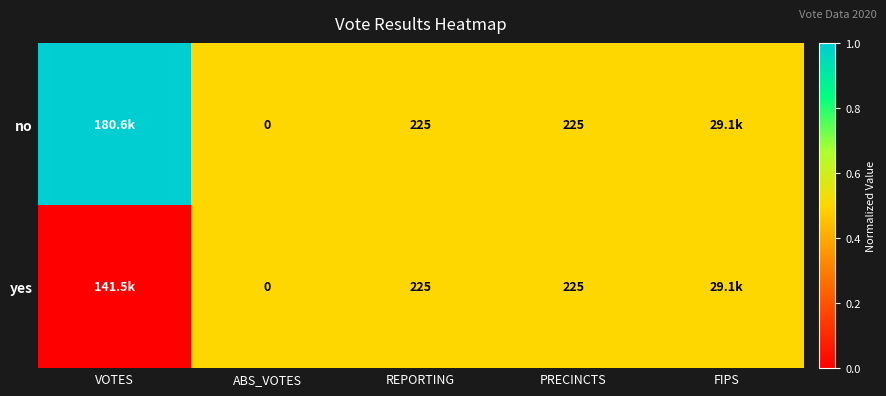

The value of no at PRECINCTS is 293.2. True or false?

False